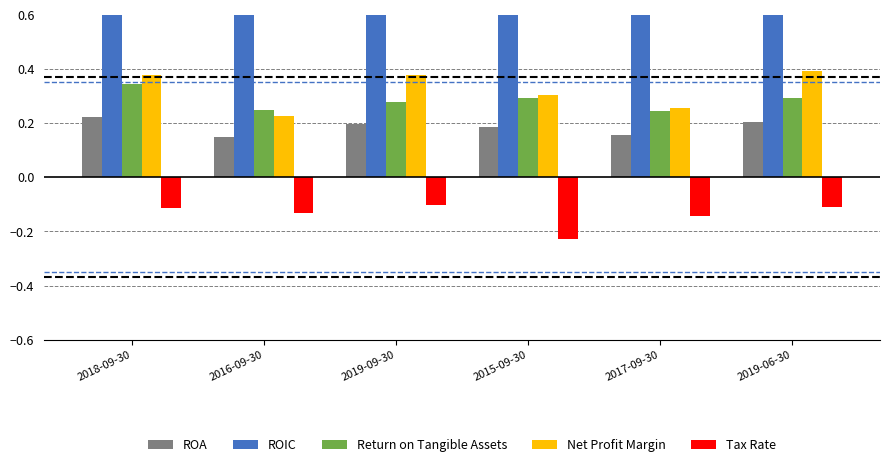

Which label corresponds to the largest value in the chart?

2017-09-30